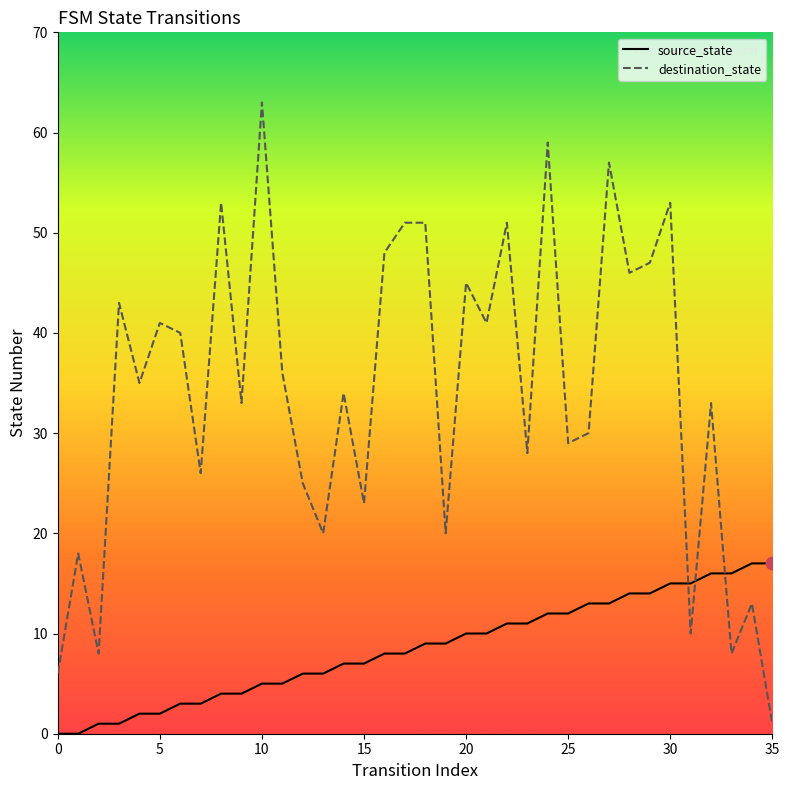

Which series has the widest spread of values?

destination_state